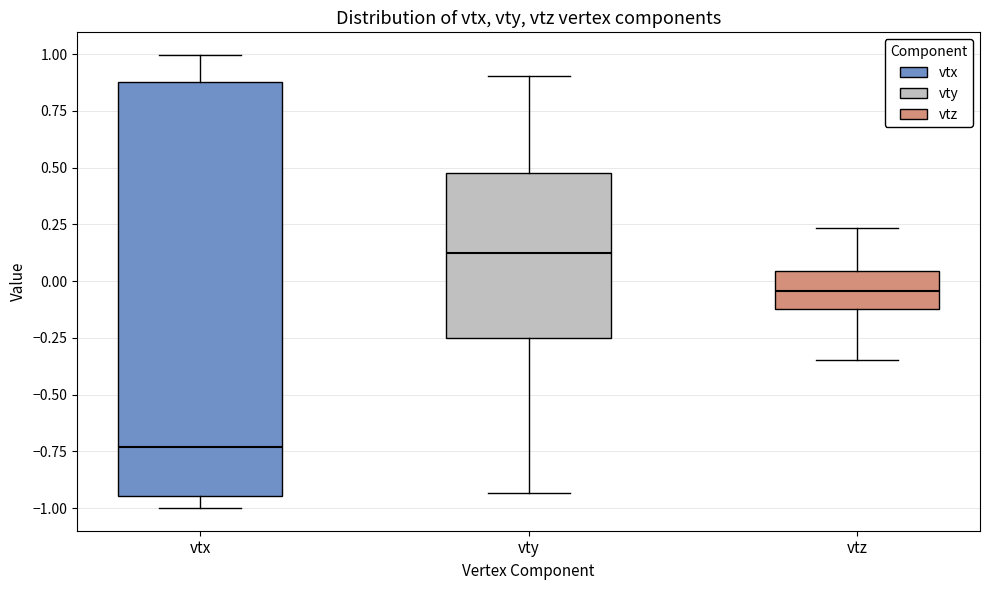

Comparing the boxes themselves (not the whiskers), which one is the tallest?

vtx